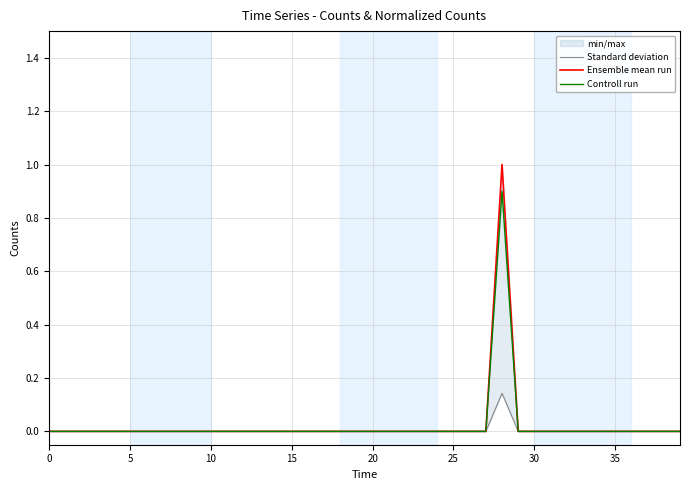

How many positive values does the Ensemble mean run series have?

1